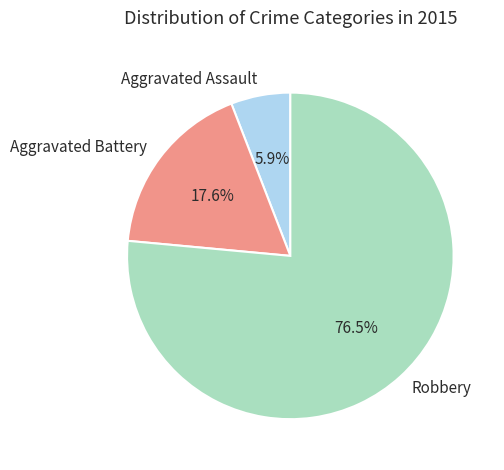

To the nearest percent, what is the combined percentage of Aggravated Battery and Robbery?

94%